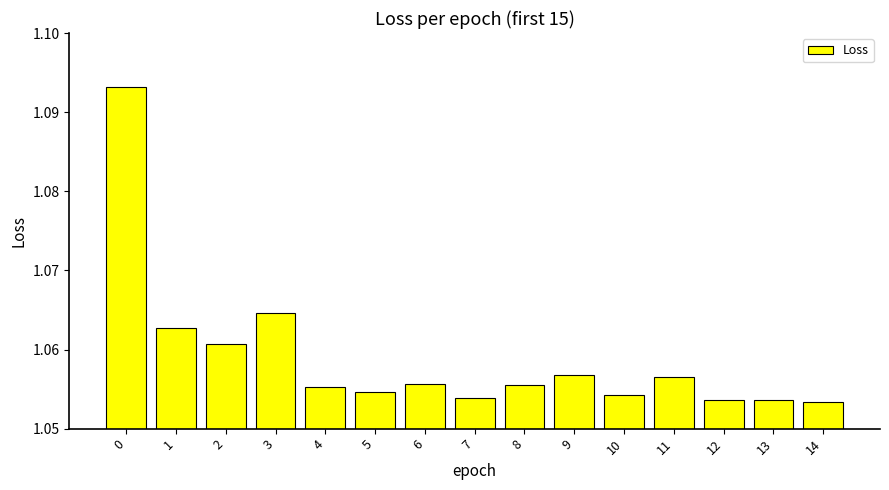

Is it true that the value at 4 is 0.6?

False